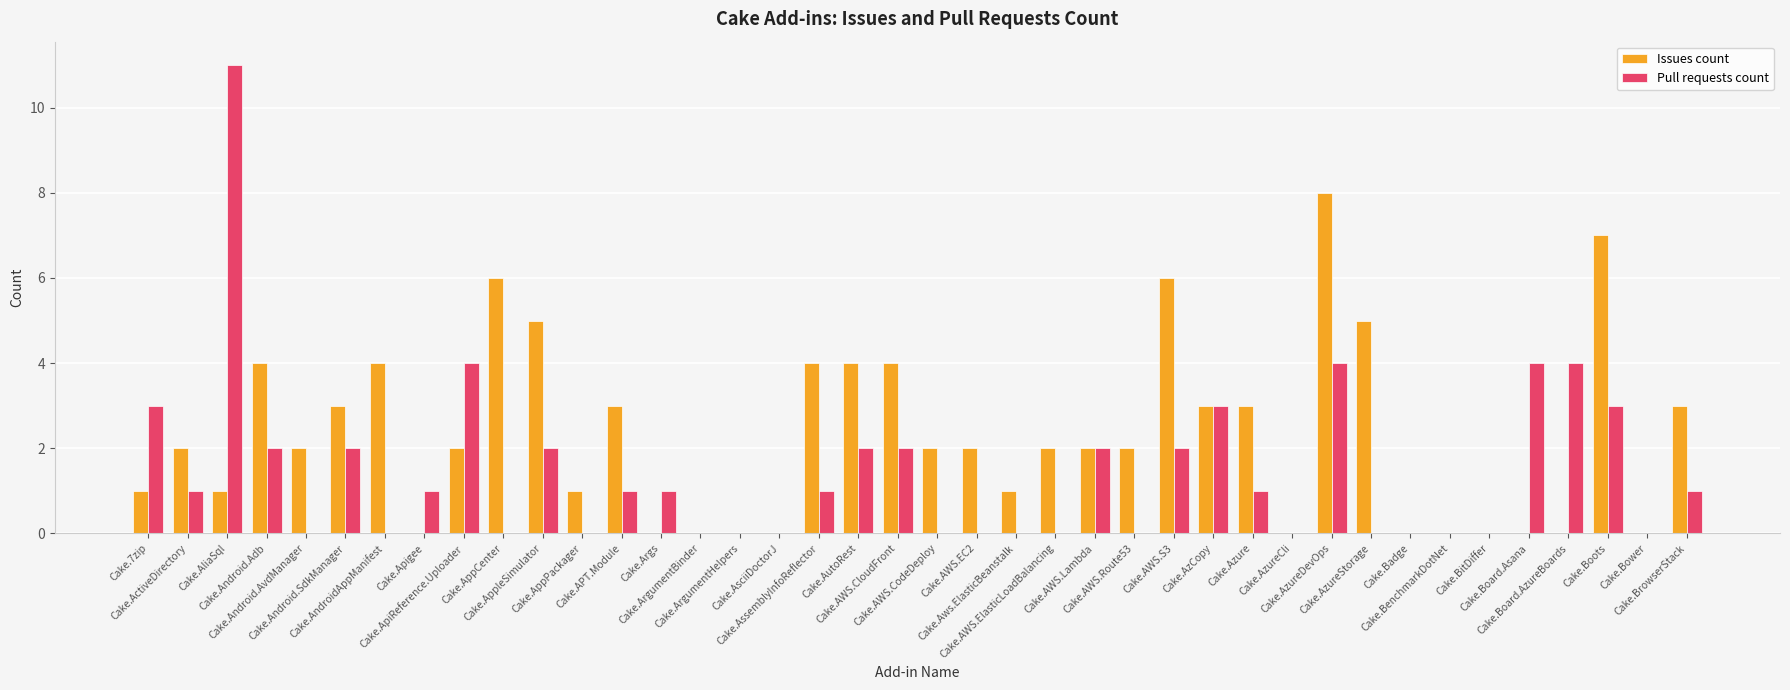

What is the maximum value shown in the chart?

11